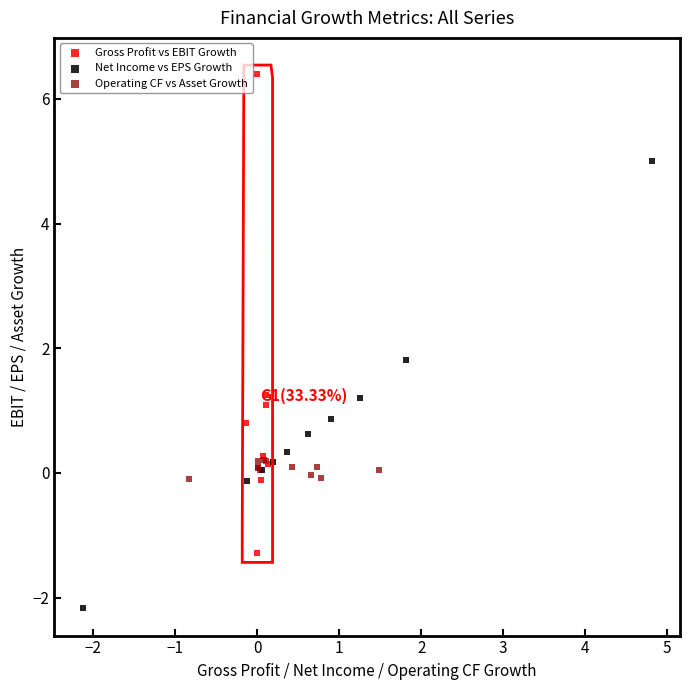

Which series contains the highest Y value?

Gross Profit vs EBIT Growth